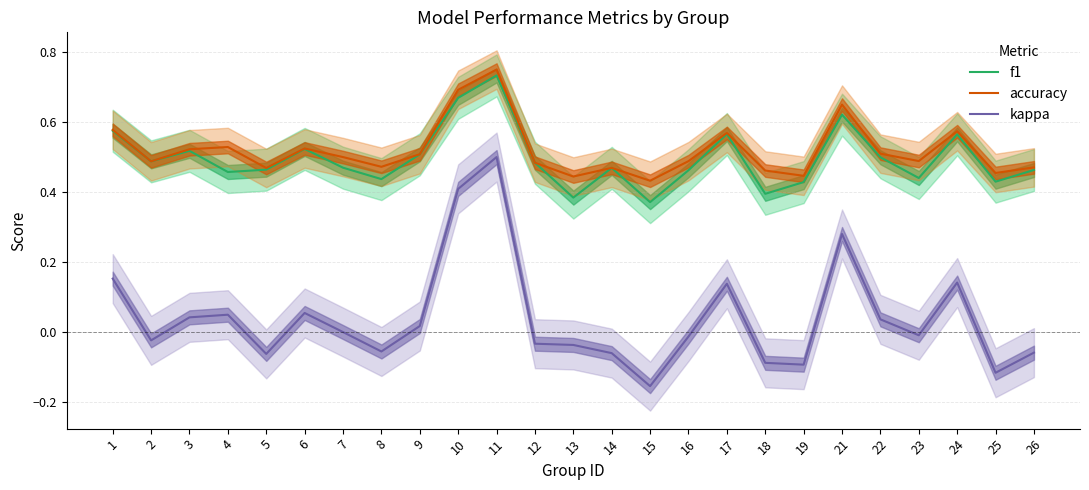

True or false: f1 and kappa intersect in this chart.

False